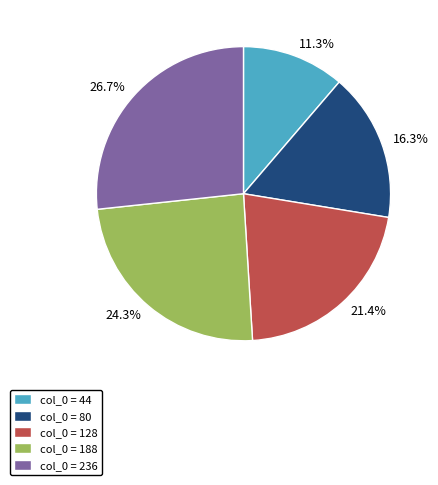

Is there any slice that represents more than half of the pie?

No